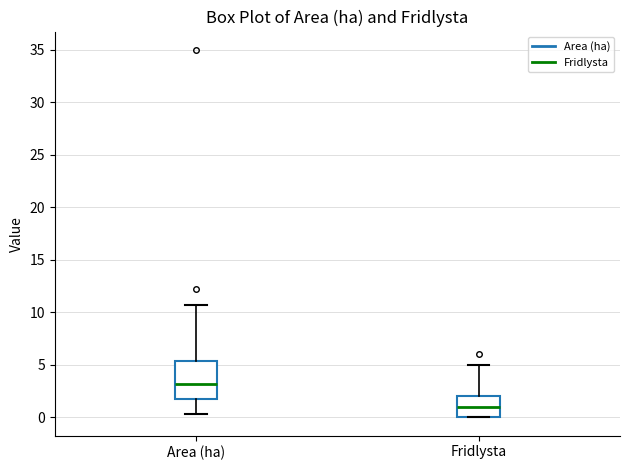

Where does the median line of the box for Fridlysta sit on the y-axis? The values are not printed on the chart, so give them approximately, as read against the axis.

1.0